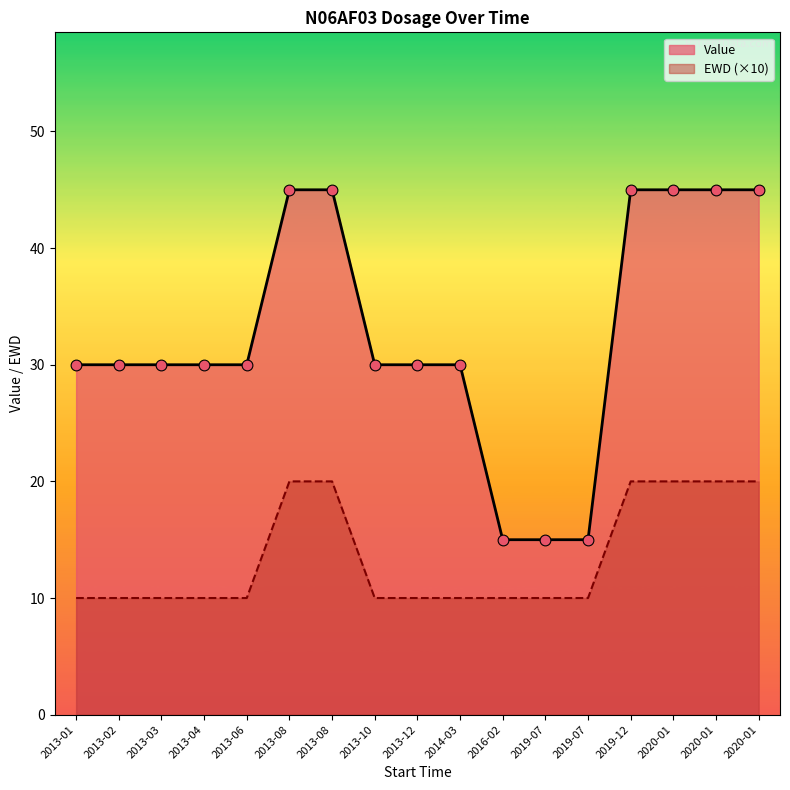

Which series has the widest spread of Y values?

Value